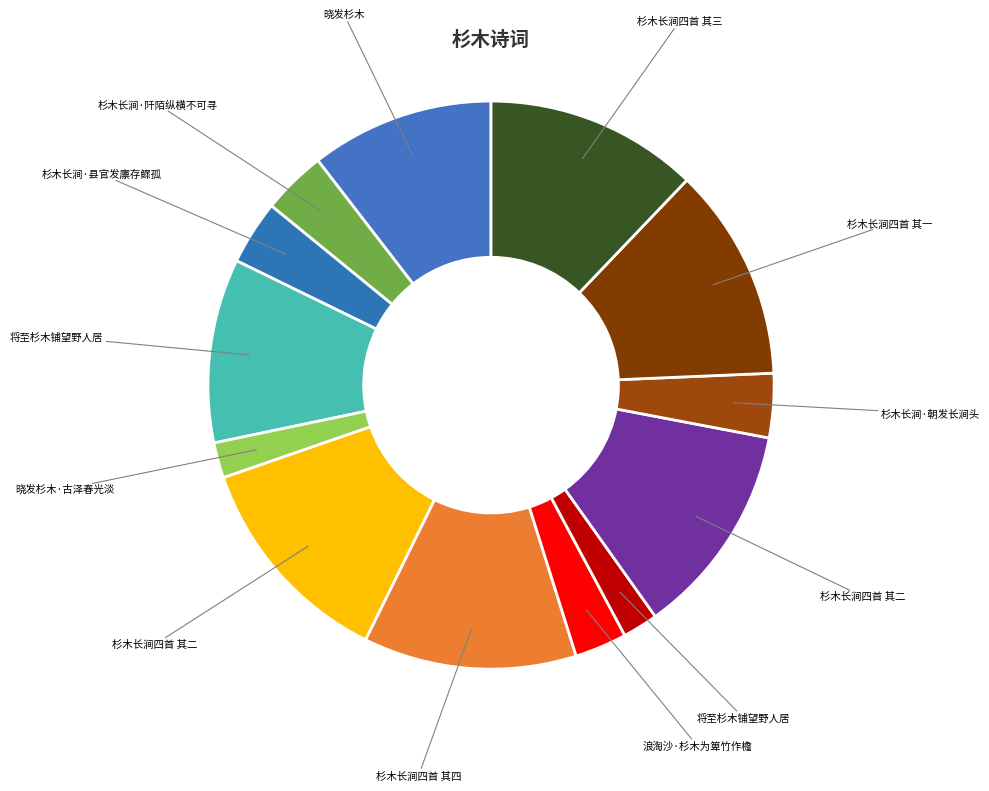

Is there a majority slice in this chart?

No